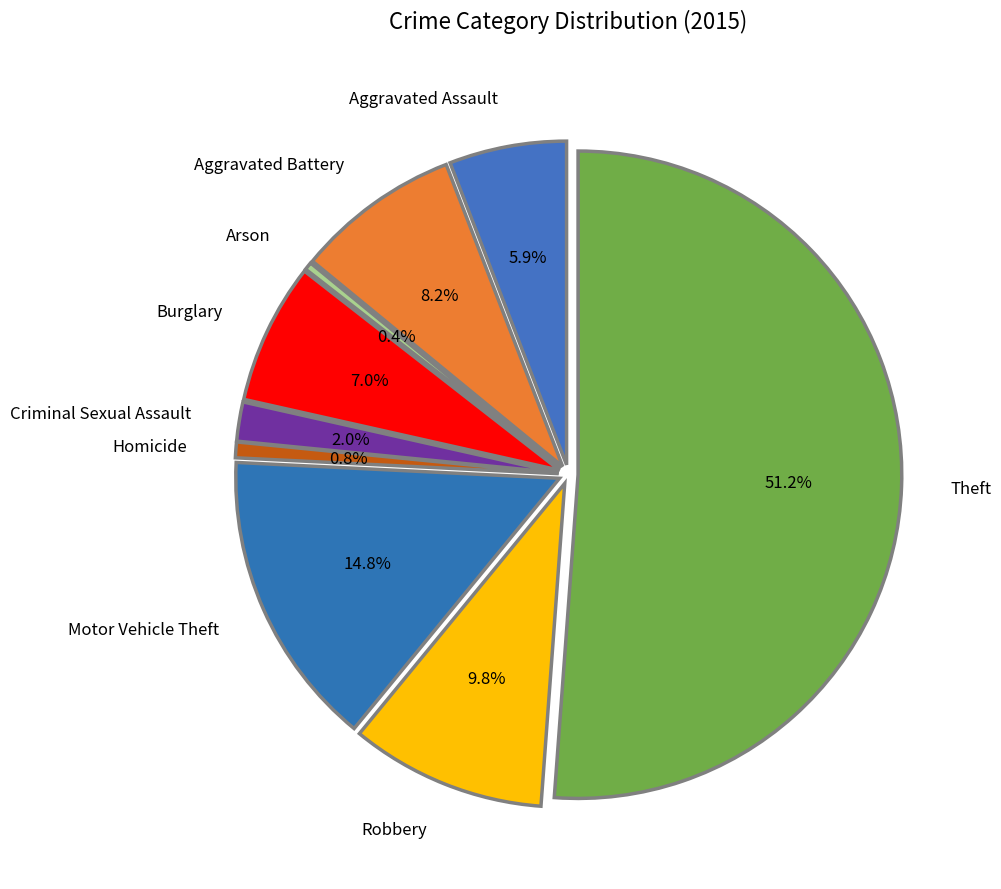

Is Theft the majority of the pie?

Yes